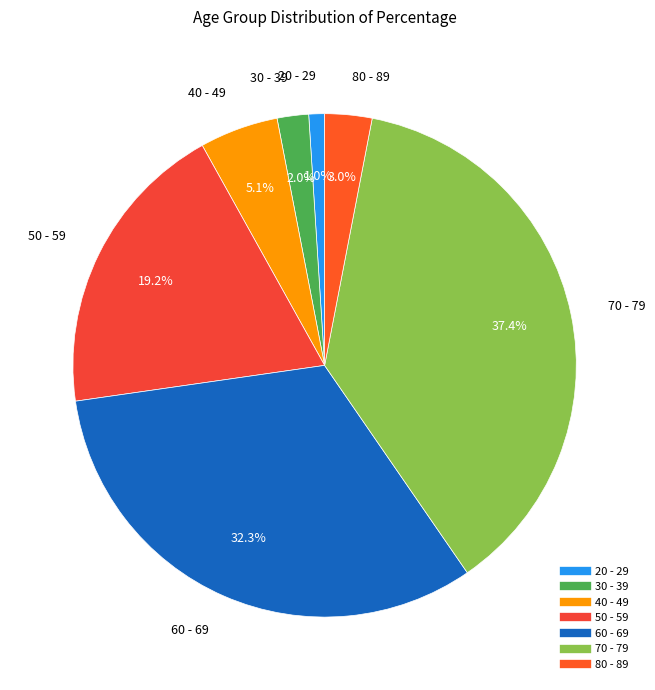

Which category has the smallest portion of the pie?

20 - 29